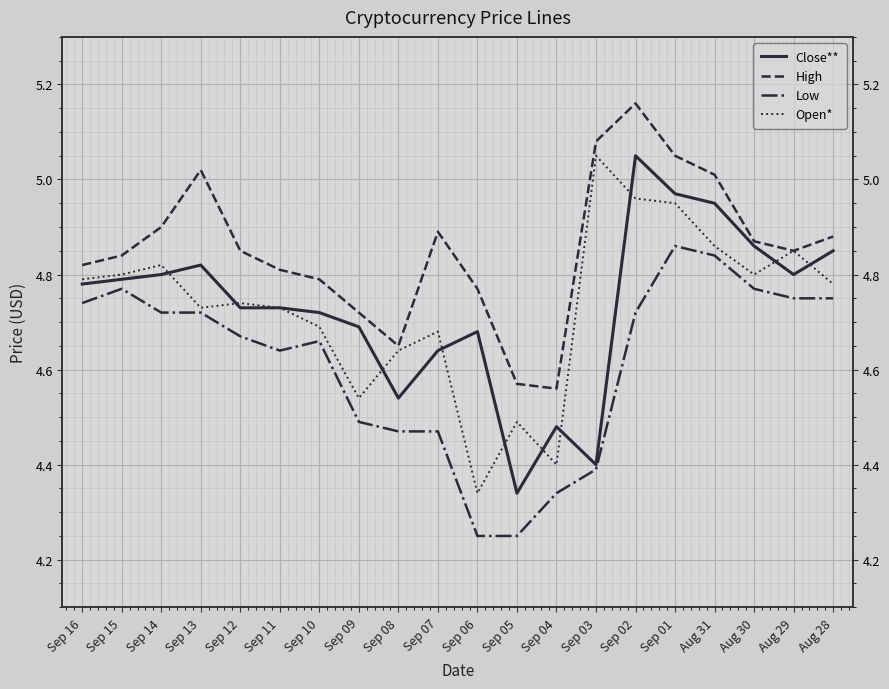

At which category does Open* reach its first local peak?

Sep 14